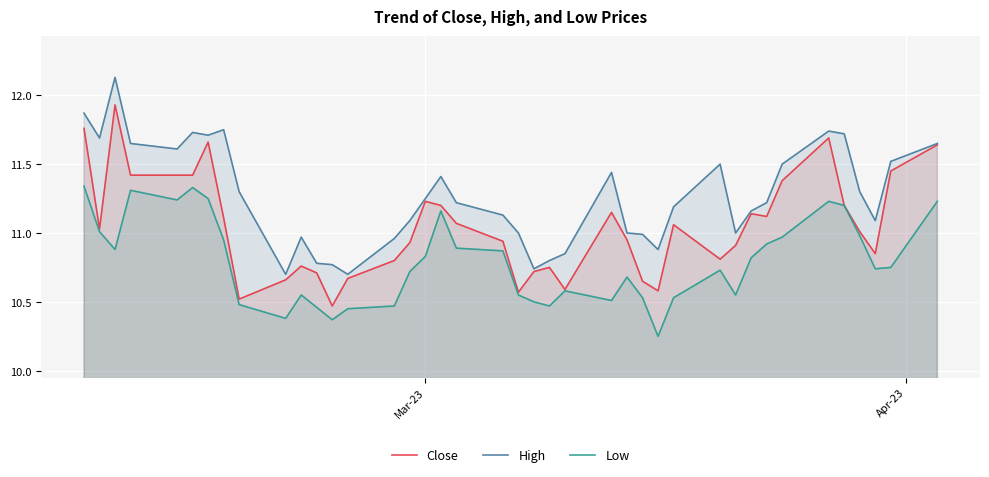

What is the value of the Close point at the 39th from the left?

11.4